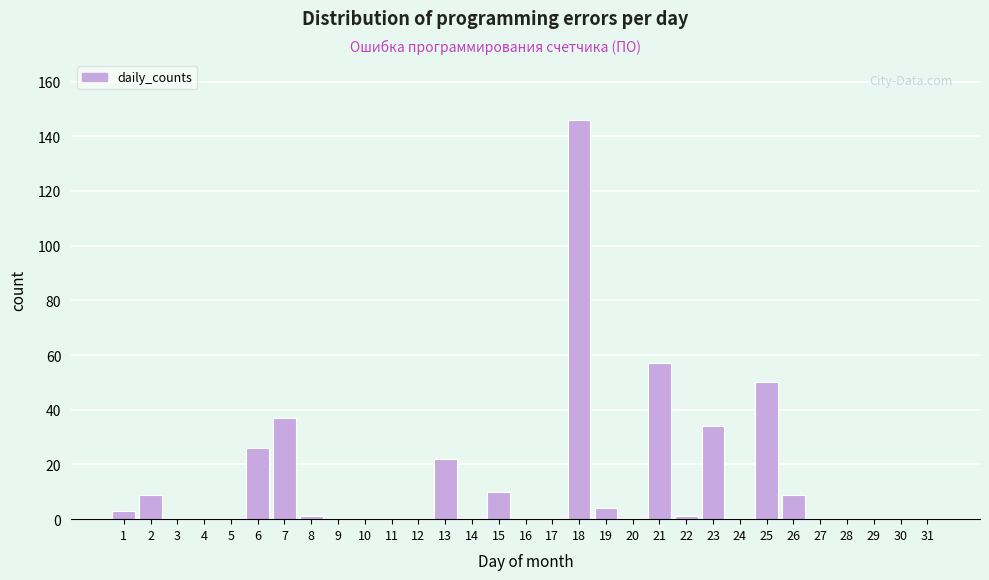

Which label corresponds to the largest value in the chart?

18